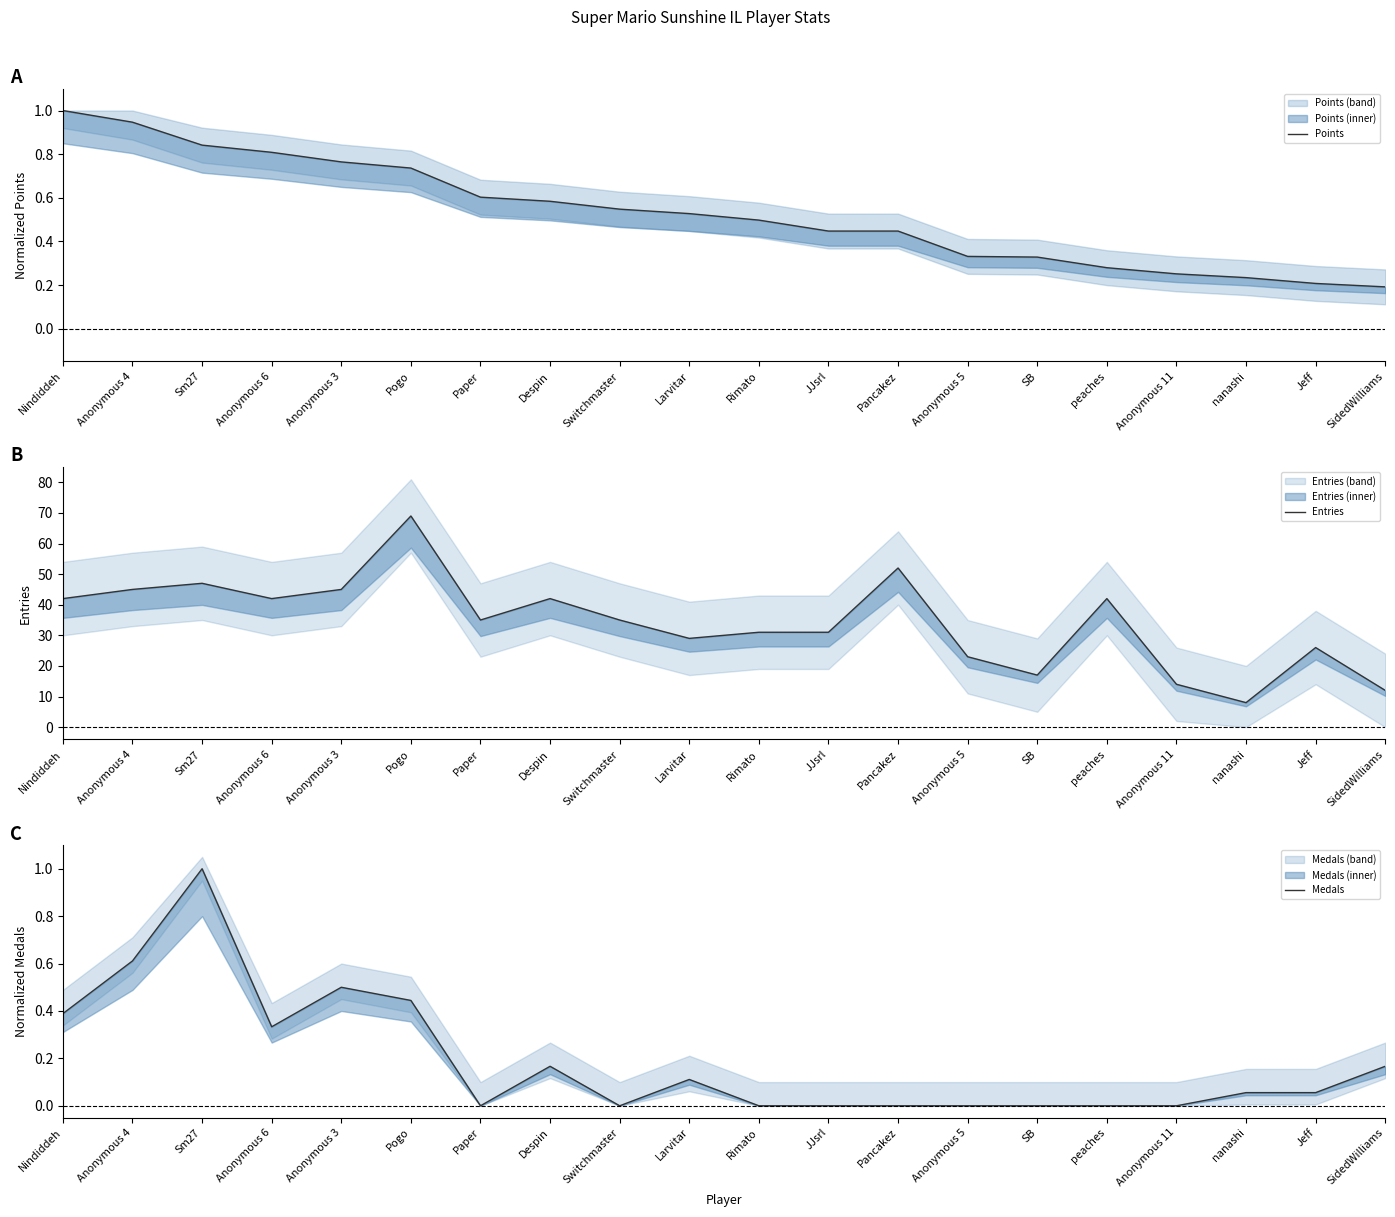

At which category is the sum across all series the highest?

Pogo